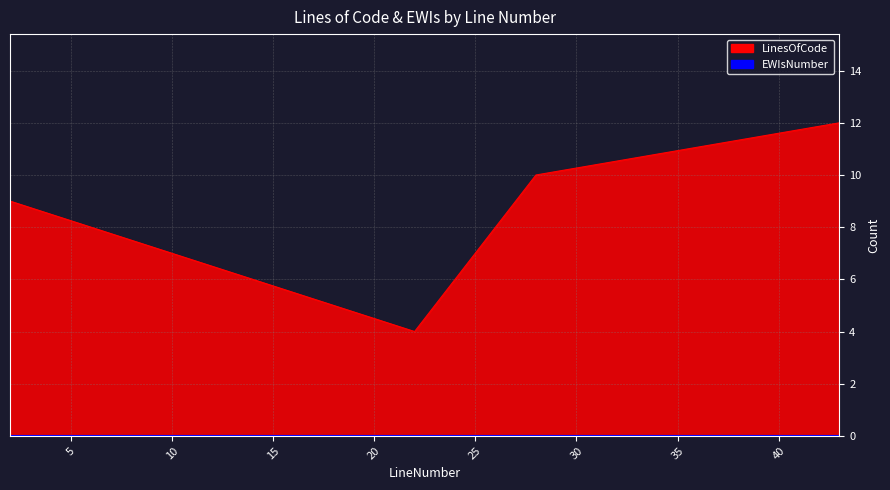

Reading left to right, extract all data points from this chart.

9	4	10	12